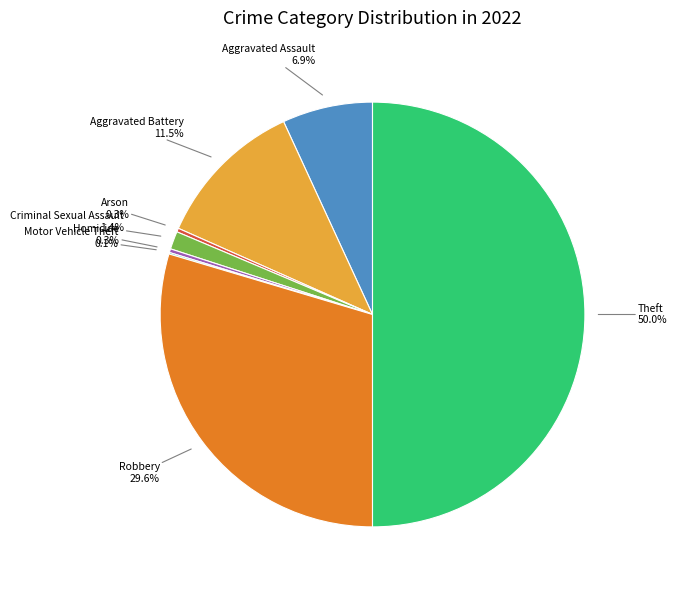

Count the number of slices in the pie.

8